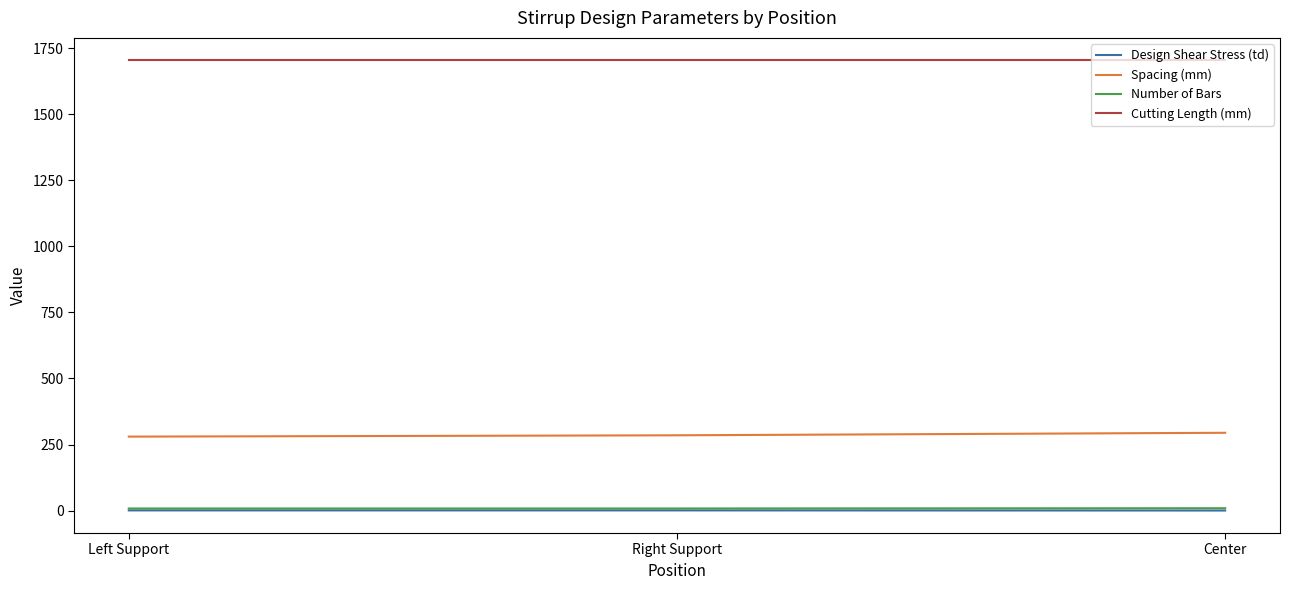

What is the sum of the Spacing (mm) values at Left Support and Right Support?

565.0